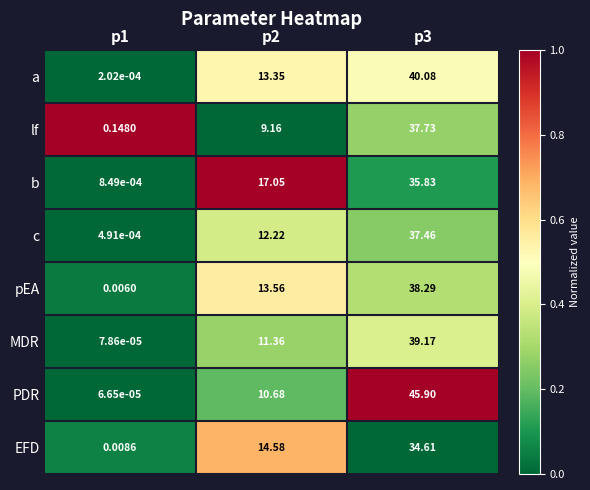

Which series has the largest range (max minus min)?

PDR